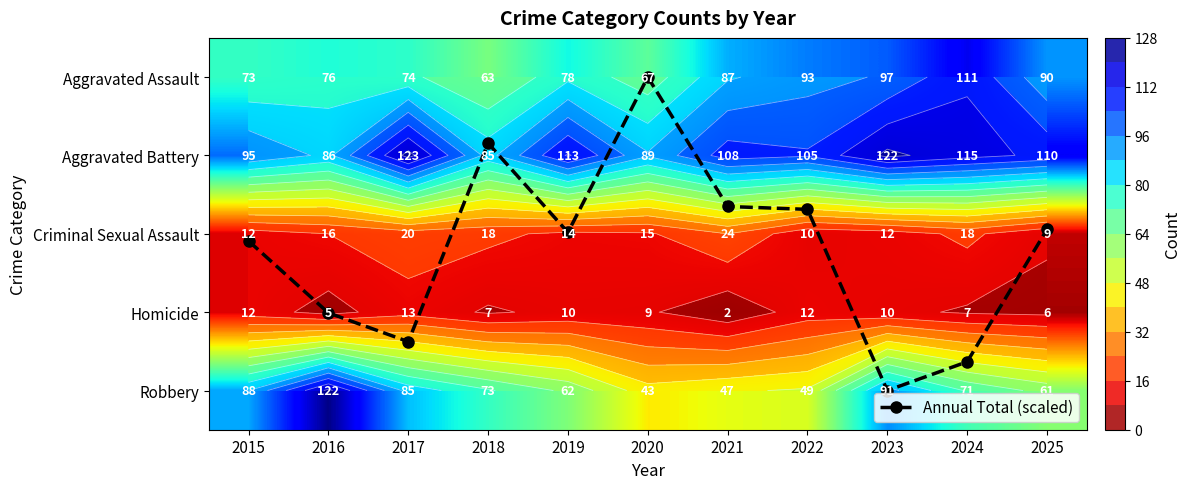

Which series changed the most between 2015 and 2018?

Robbery